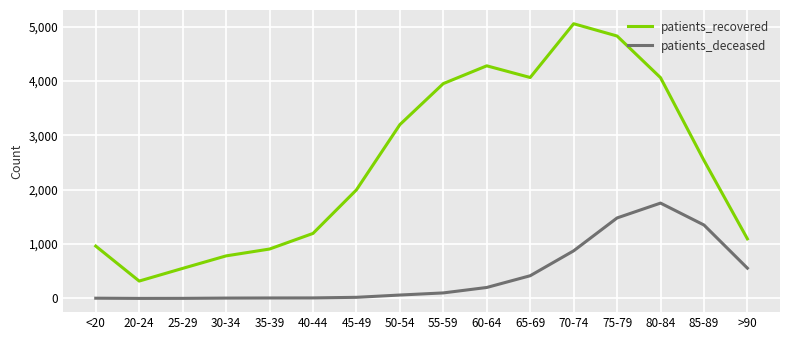

The patients_recovered series shows 1041 at 30-34. True or false?

False